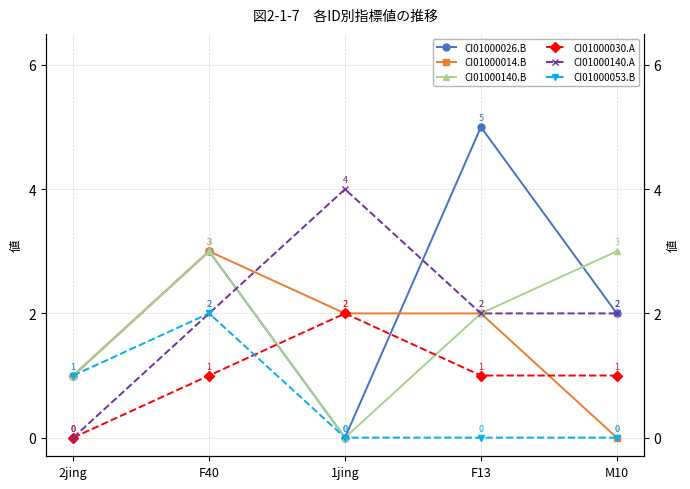

The value of CI01000053.B at 2jing is 1. True or false?

True